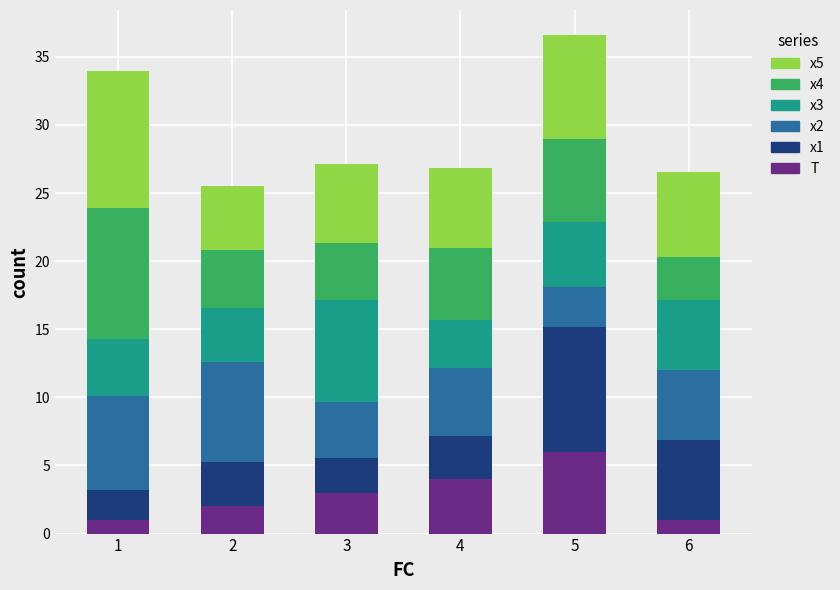

What is the highest value of the T series?

6.0